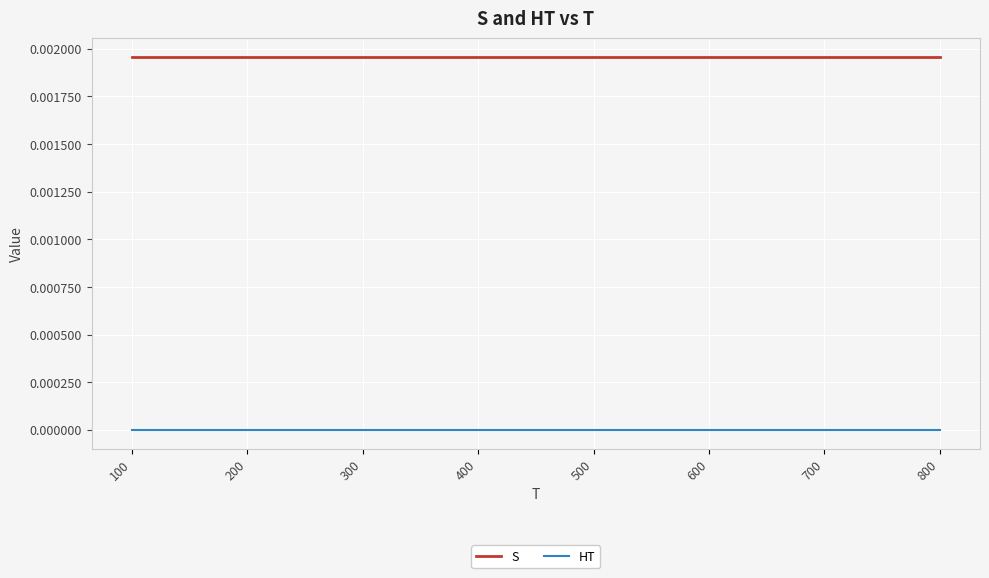

True or false: HT and S intersect in this chart.

False